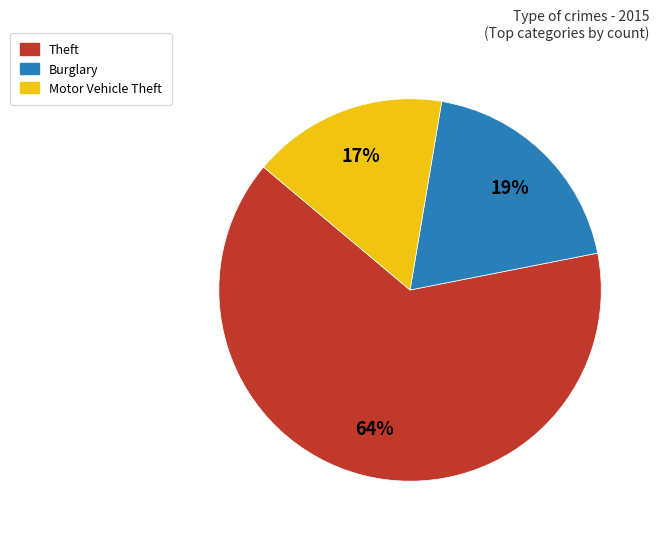

The Theft slice represents 76% of the pie. True or false?

False